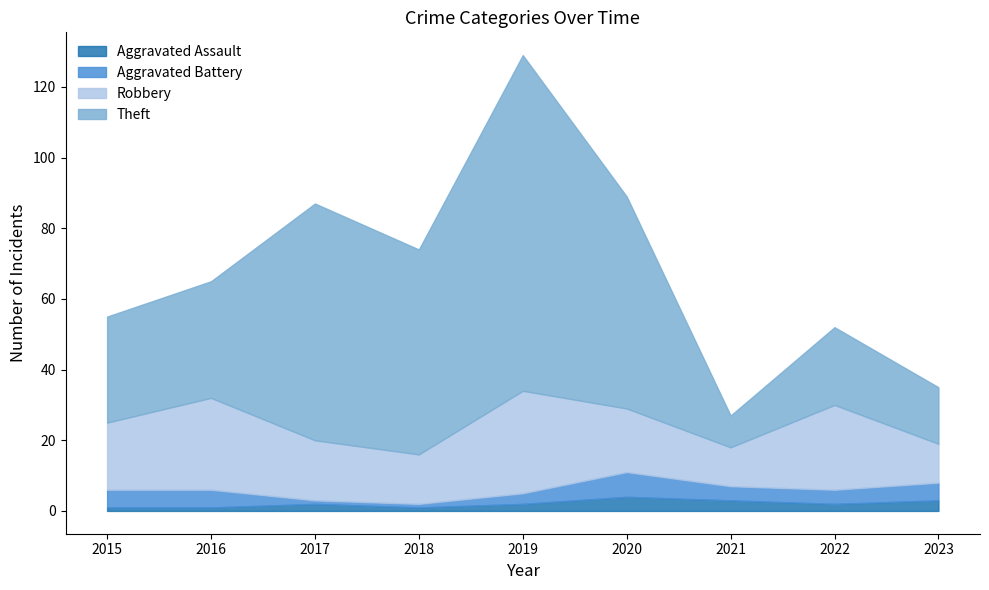

Between 2022 and 2023, which series saw the biggest shift?

Robbery